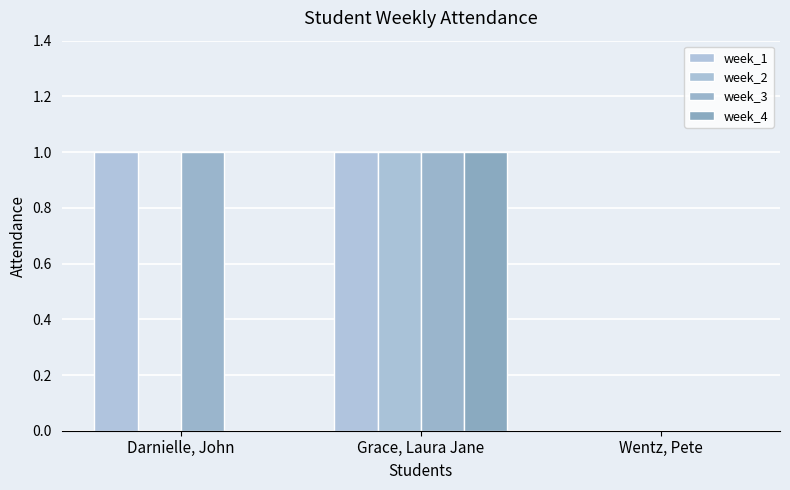

Count the number of categories in the chart.

3